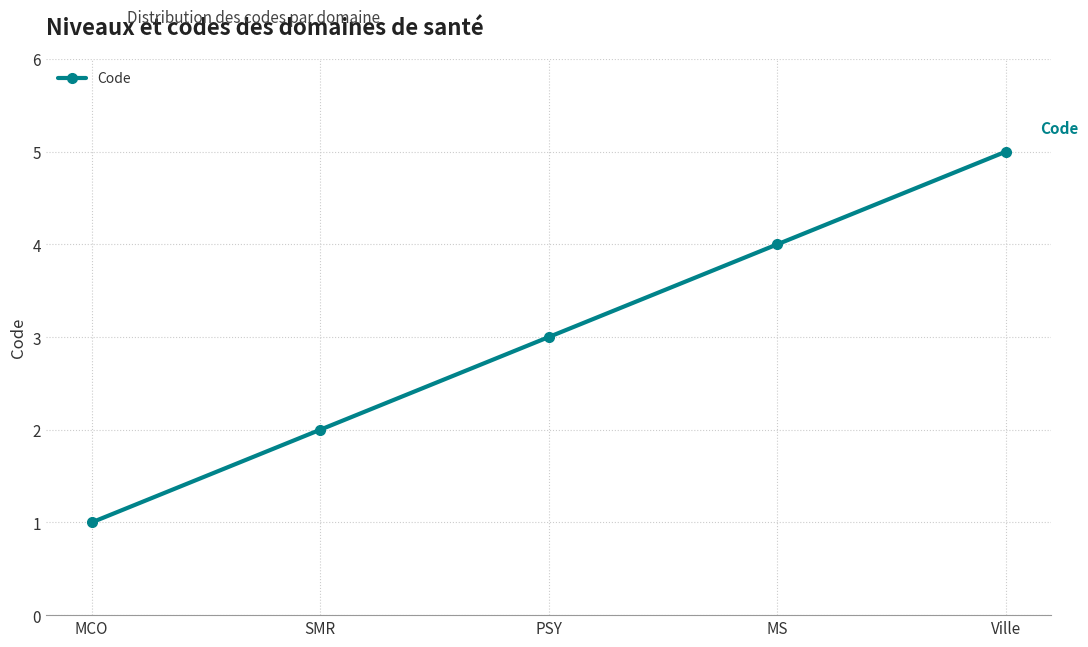

Is it true that the value at Ville is 1?

False